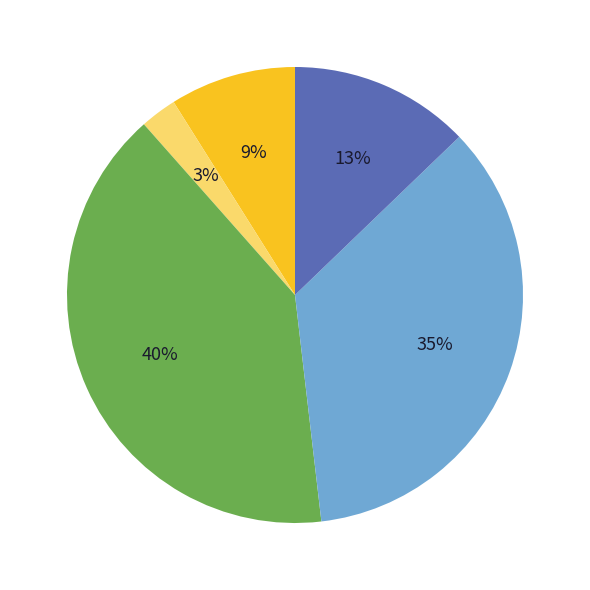

Is there any slice that represents more than half of the pie?

No